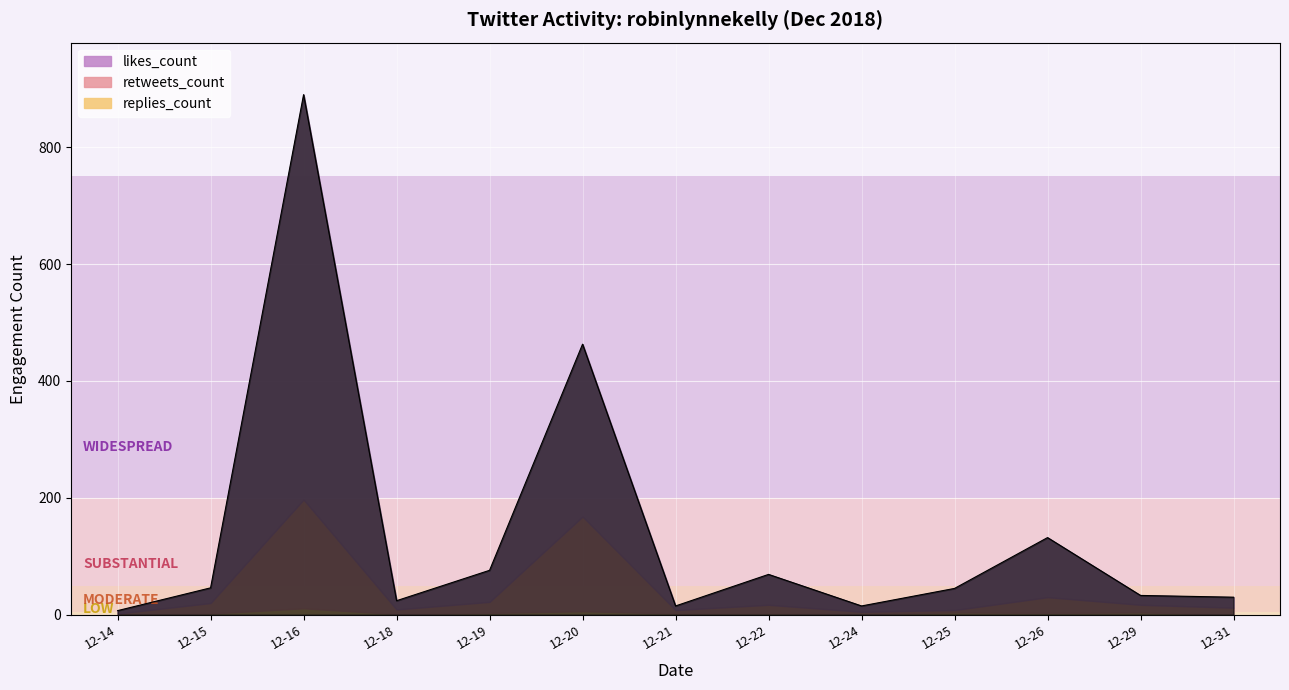

In likes_count, how many points are lower than both neighbors (excluding endpoints)?

4